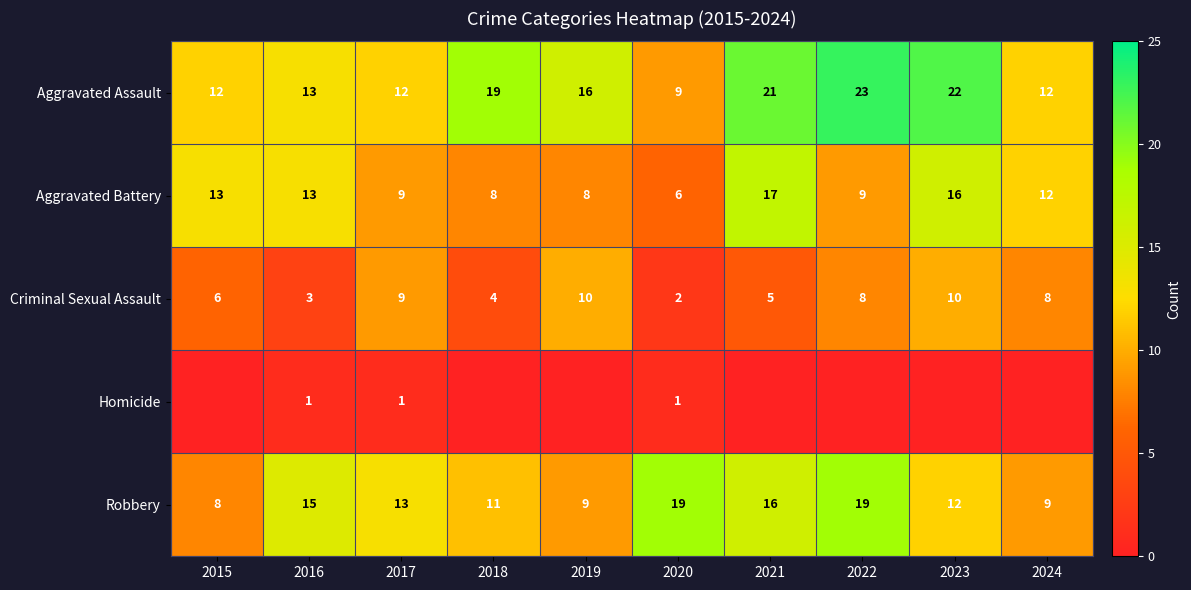

Read the Aggravated Battery value at 2019, to the nearest 10.

10